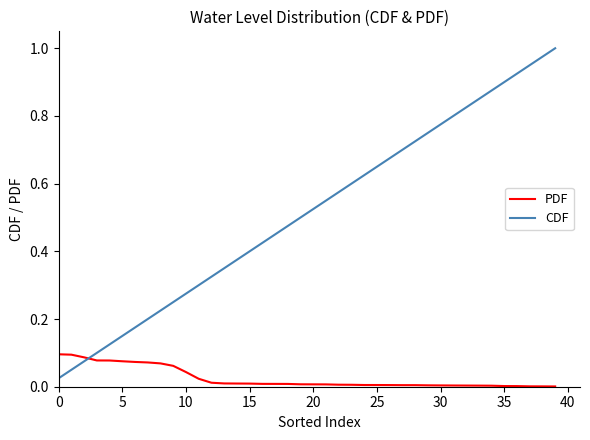

How many times do PDF and CDF cross each other?

1